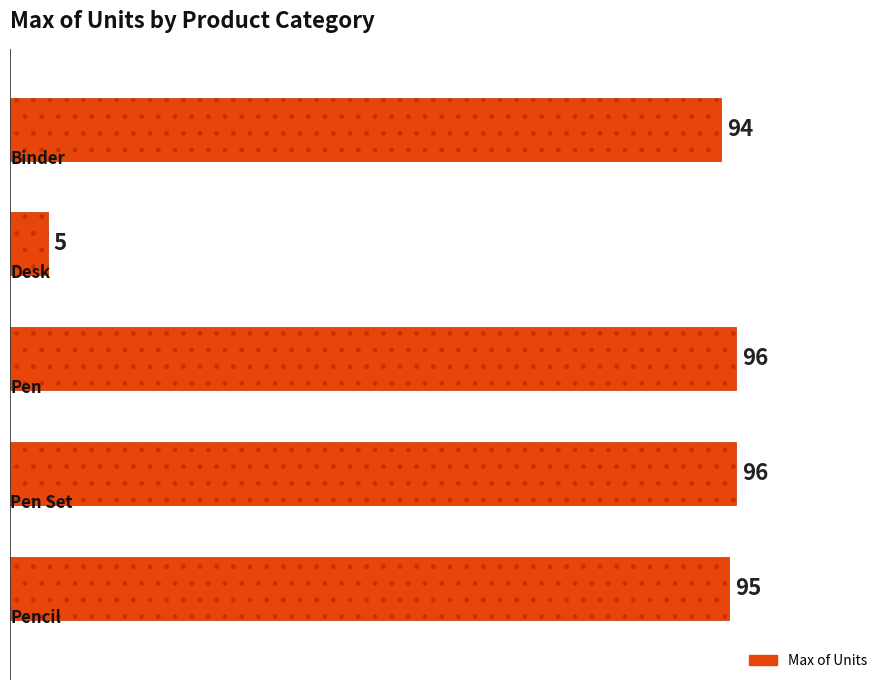

What is the difference between the maximum and minimum values?

91